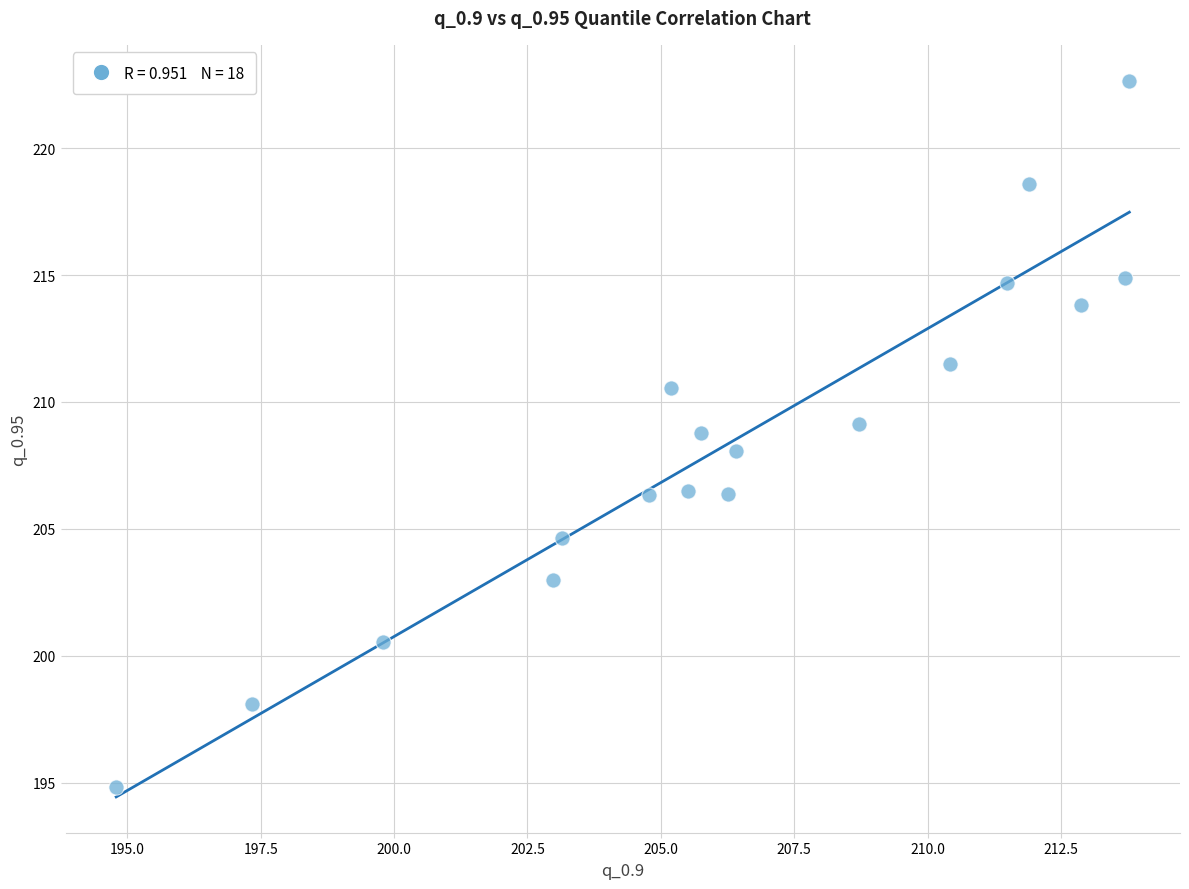

What is the range of Y values (max minus min)?

27.8